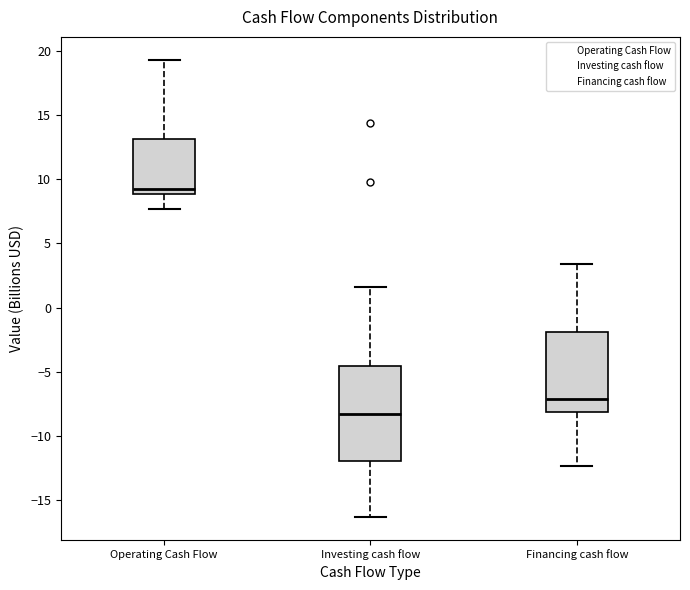

Reading left to right, read every box against the y-axis: the position of its median line, the range the box covers, and the ends of its whiskers. The values are not printed on the chart, so give them approximately, as read against the axis.

Operating Cash Flow: median 9.5, box 9.0 to 13.0, whiskers 7.5 to 19.5
Investing cash flow: median -8.5, box -12.0 to -4.5, whiskers -16.5 to 1.5
Financing cash flow: median -7.0, box -8.0 to -2.0, whiskers -12.5 to 3.5